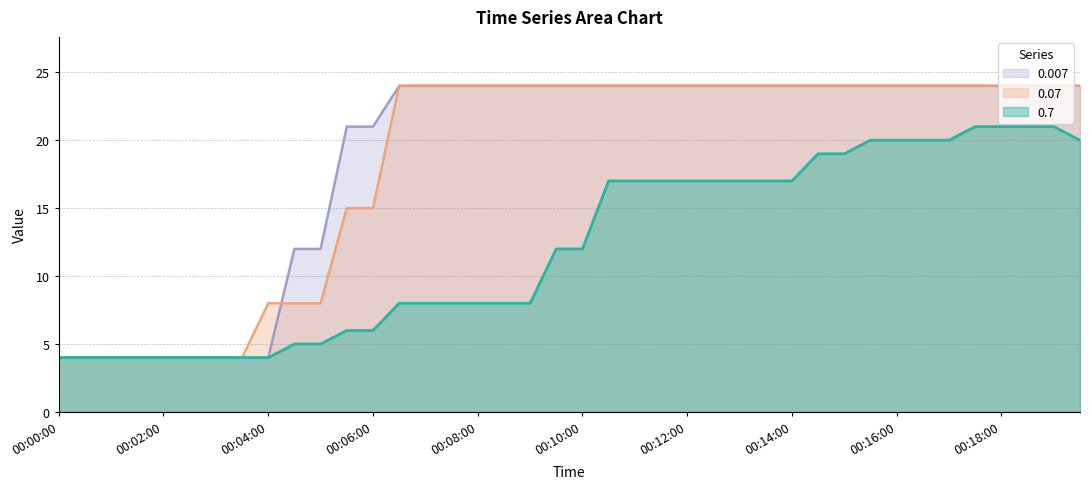

Which series changed the most between 00:11:30 and 00:13:30?

0.7